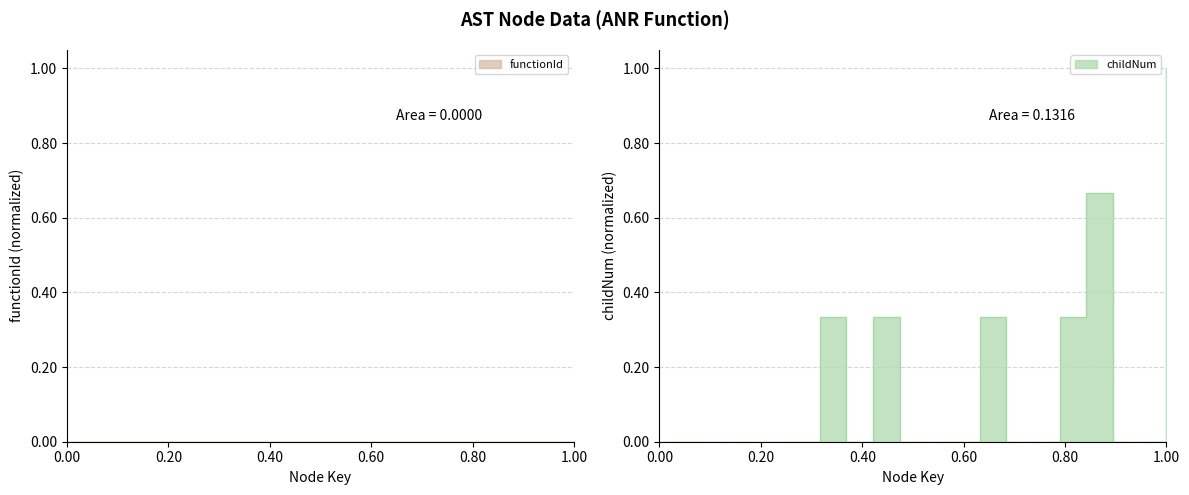

The chart shows a value of -0.4 at 0.00. True or false?

False